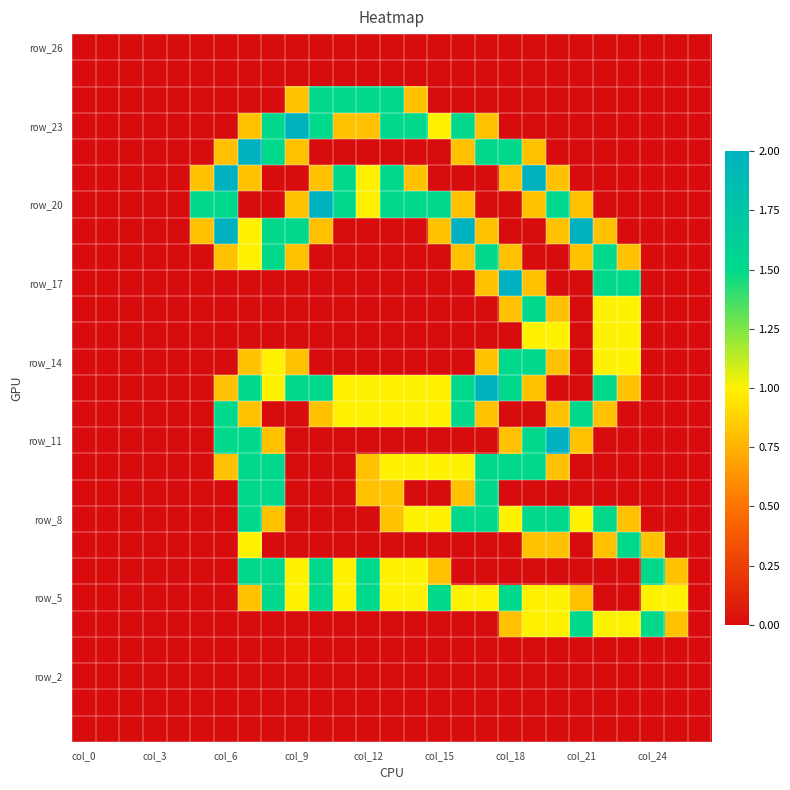

At how many categories does at least one series exceed 0?

21